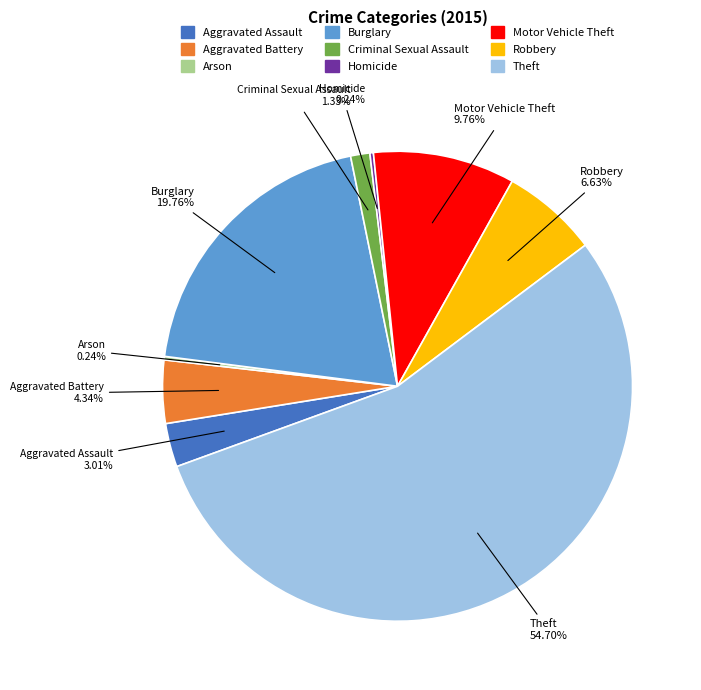

To the nearest percent, what is the average slice percentage?

11%